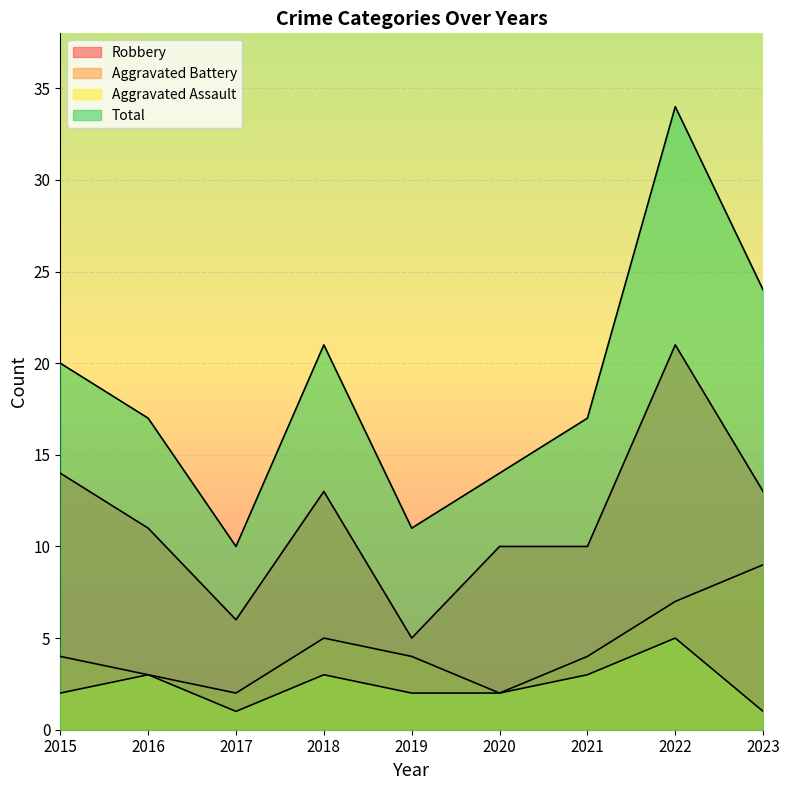

At how many categories does at least one series exceed 14?

6